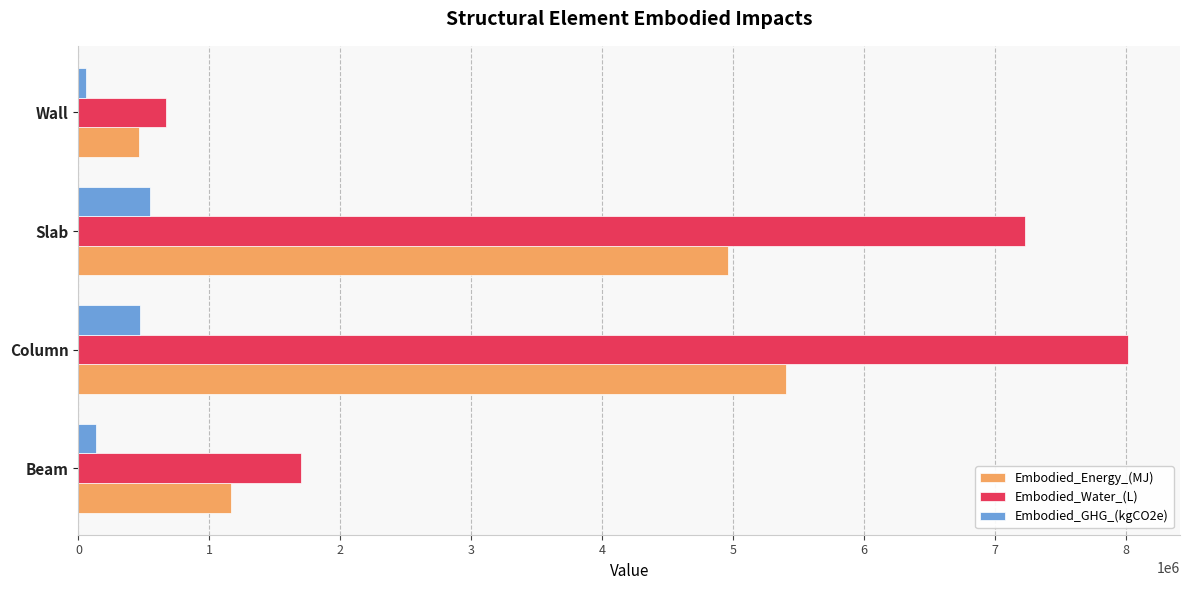

At which category is the sum across all series the highest?

Column